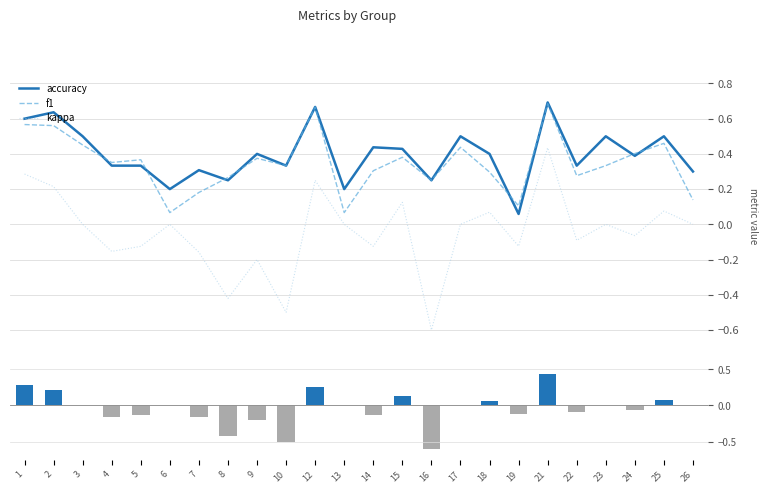

What is the spread (max minus min) of values at 23?

0.5